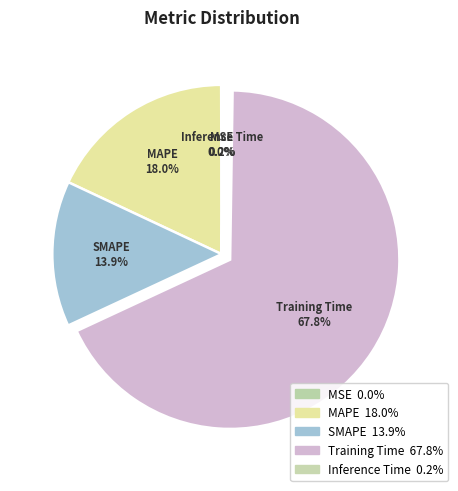

What is the total percentage of MSE and Training Time?

67.9%